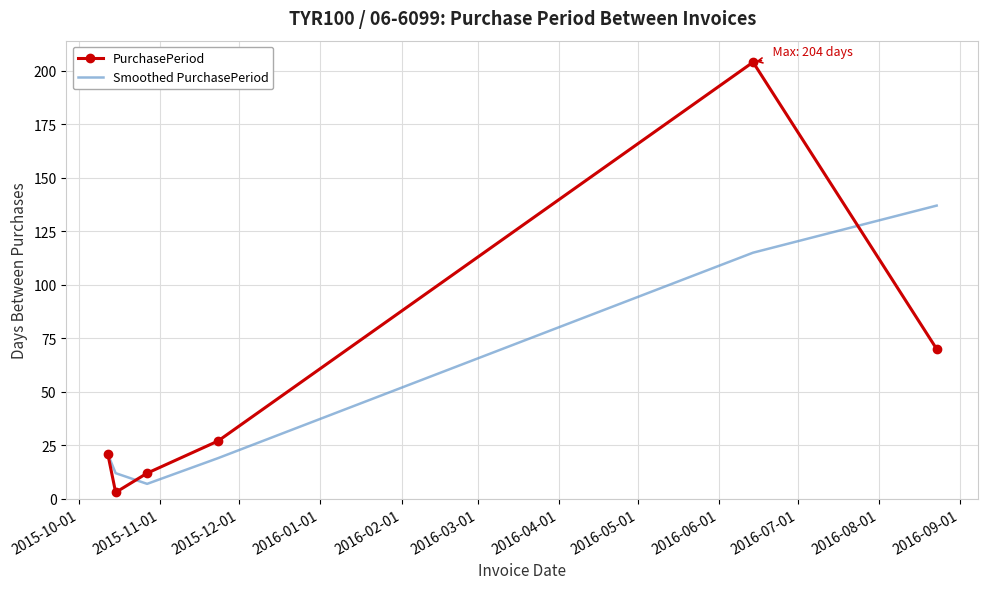

How many values in the PurchasePeriod series are below 27?

3